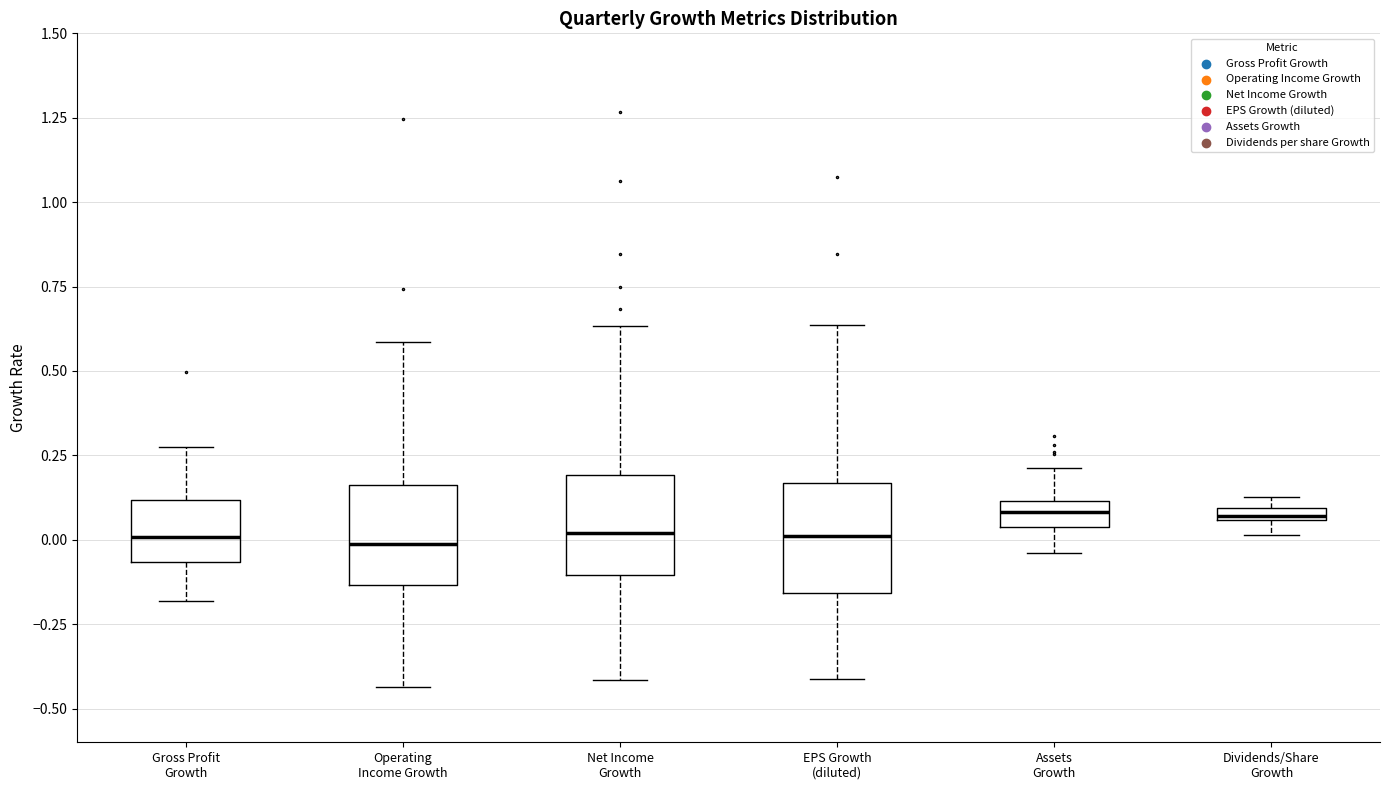

Where is the lower edge of the box for Assets Growth on the y-axis? The values are not printed on the chart, so give them approximately, as read against the axis.

0.05